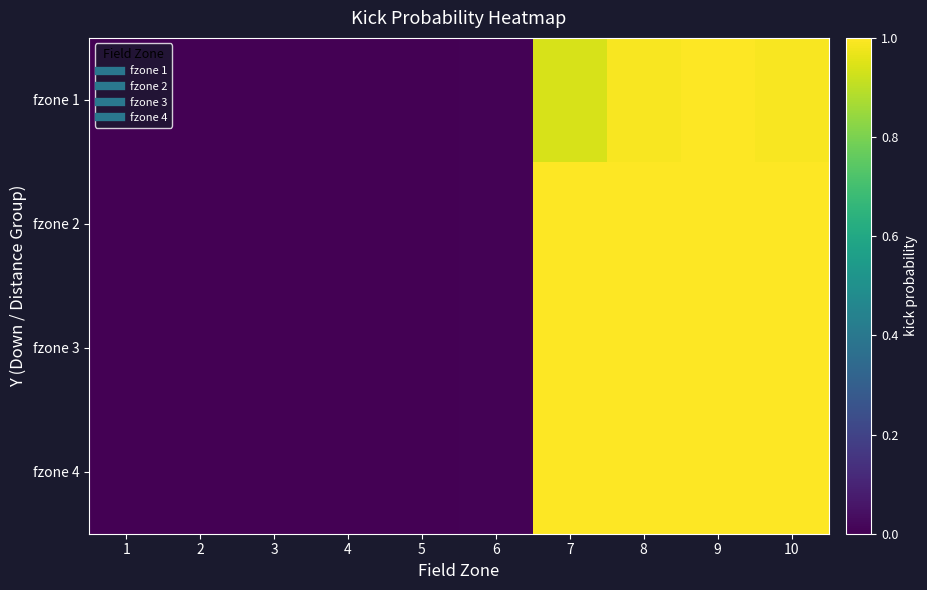

At which category does the chart reach its peak across all series?

9